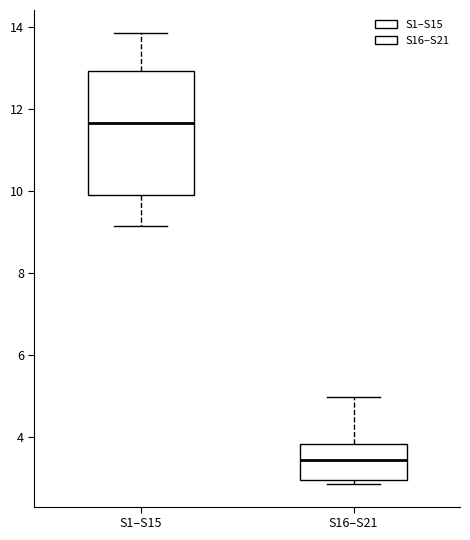

Which box is the tallest, from its lower edge to its upper edge?

S1–S15